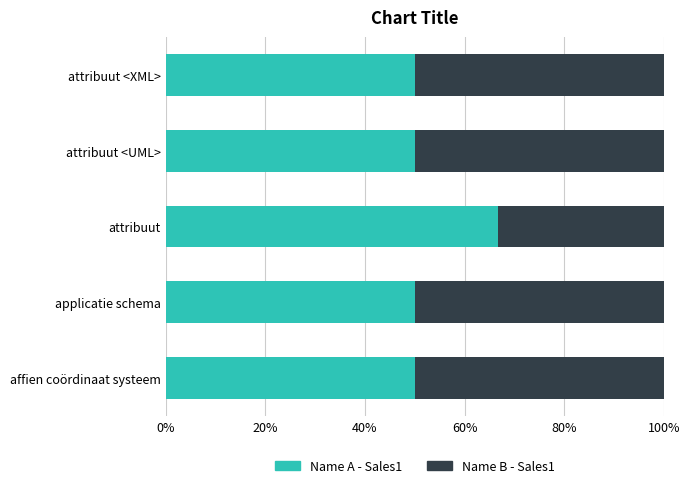

What is the total value across all series at attribuut <XML>?

100.0